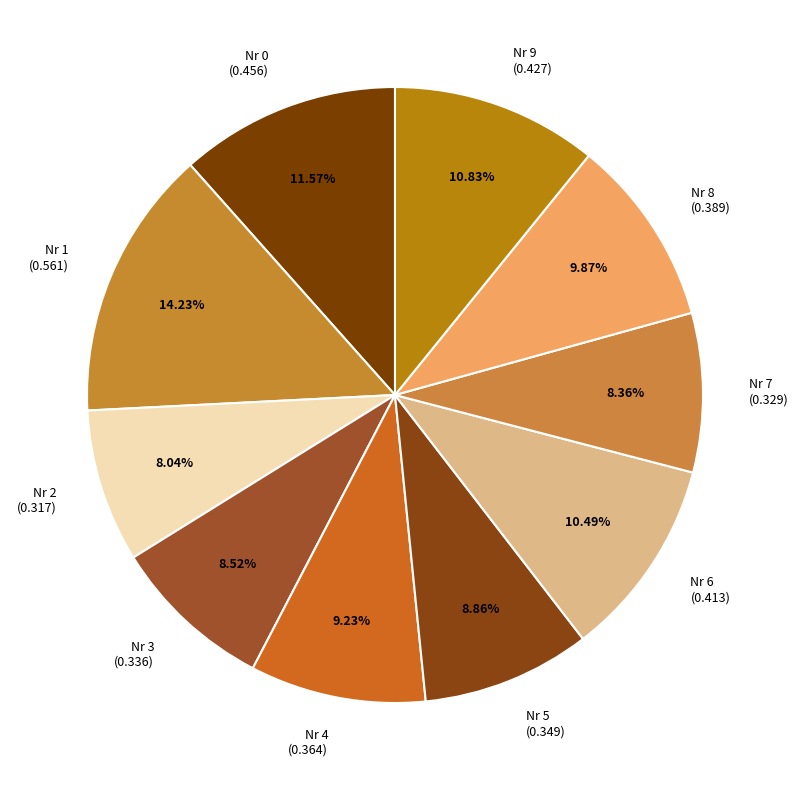

How many segments does this pie chart have?

10